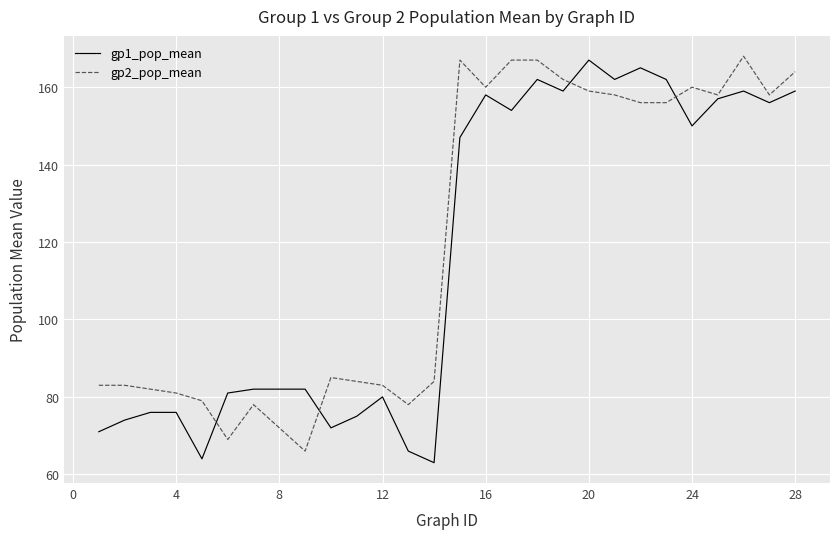

How many lines are shown in the chart?

2